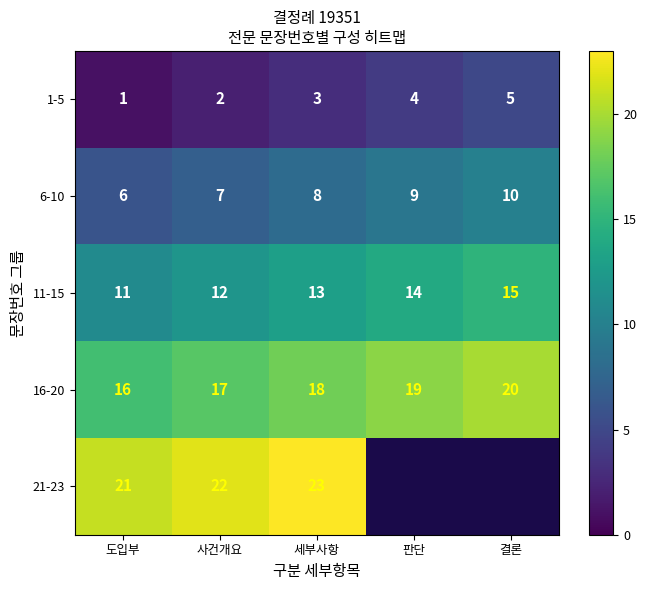

What is the greatest value displayed?

23.0